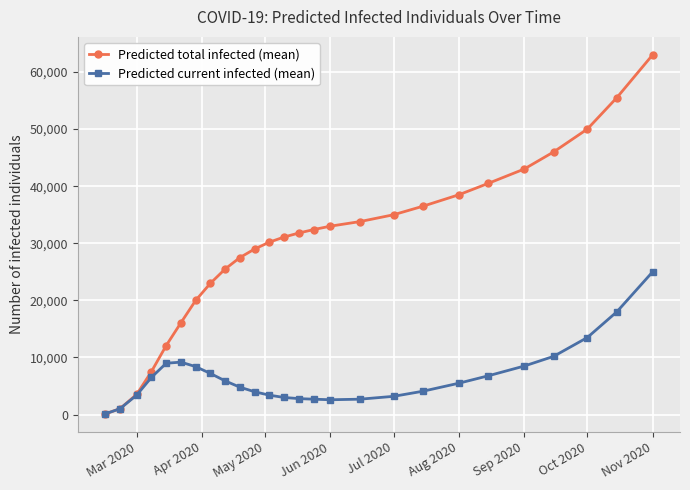

What is the greatest value displayed?

63000